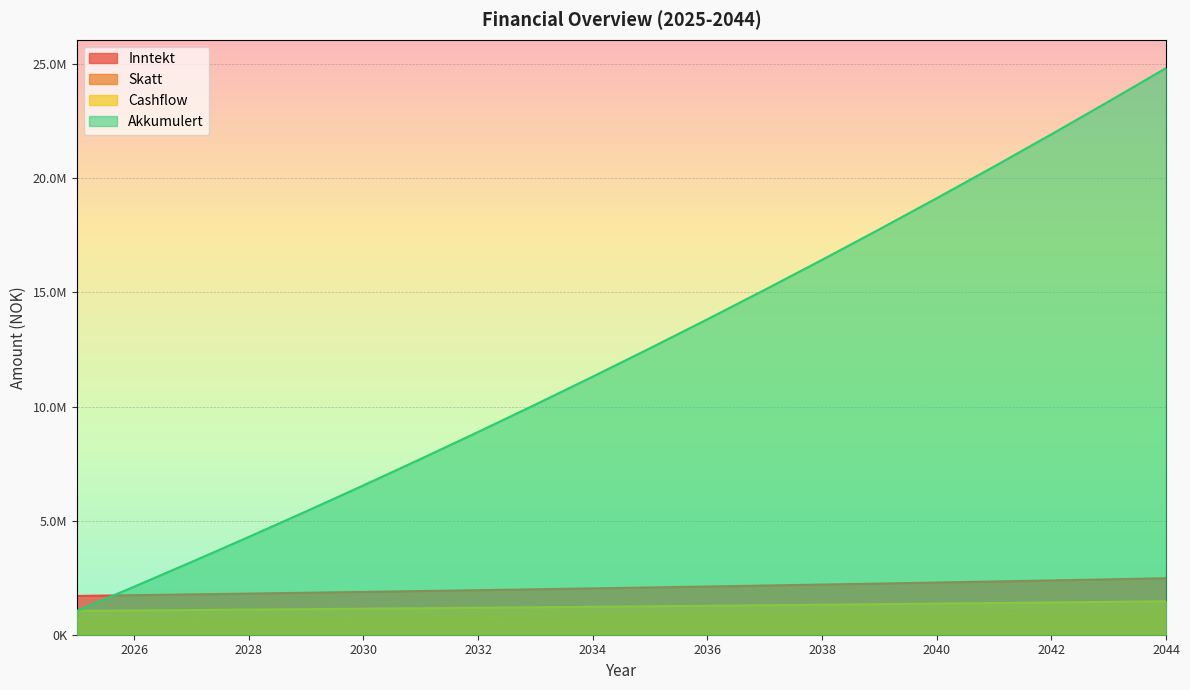

At which label does Akkumulert reach its peak?

2044